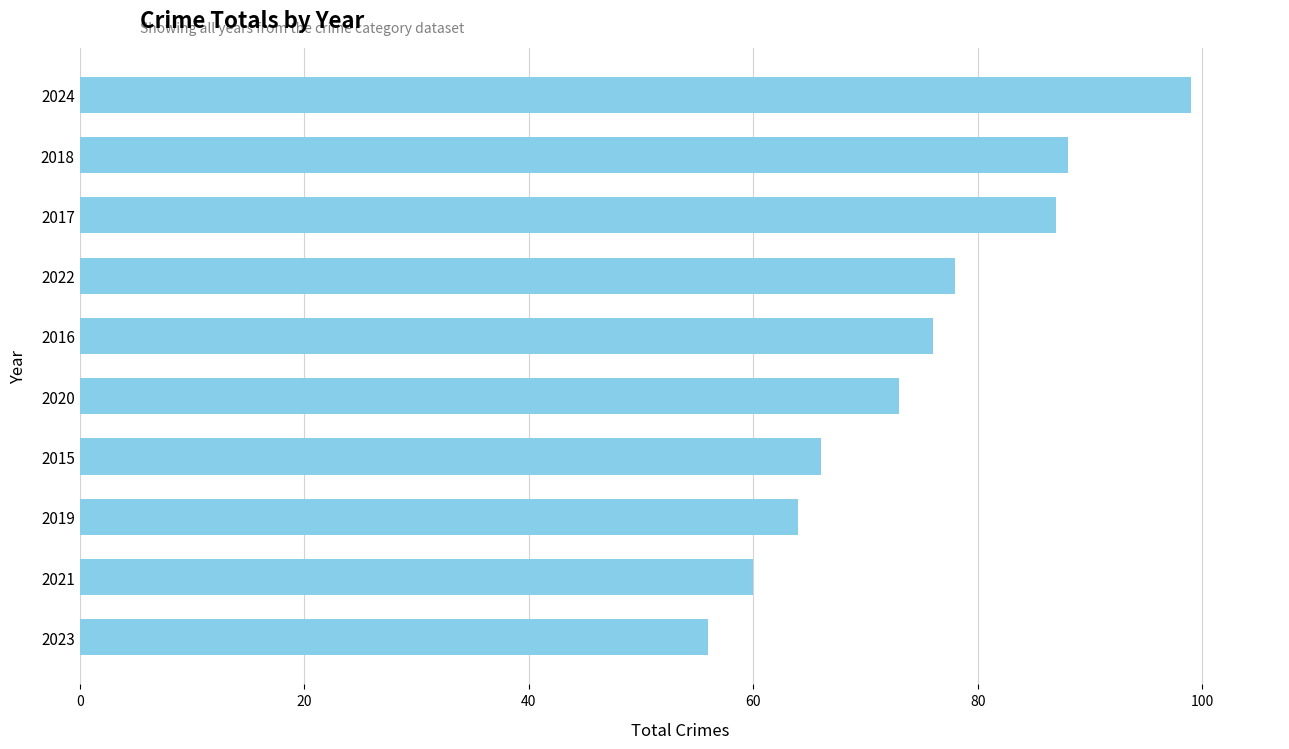

The chart shows a value of 115 at 2015. True or false?

False